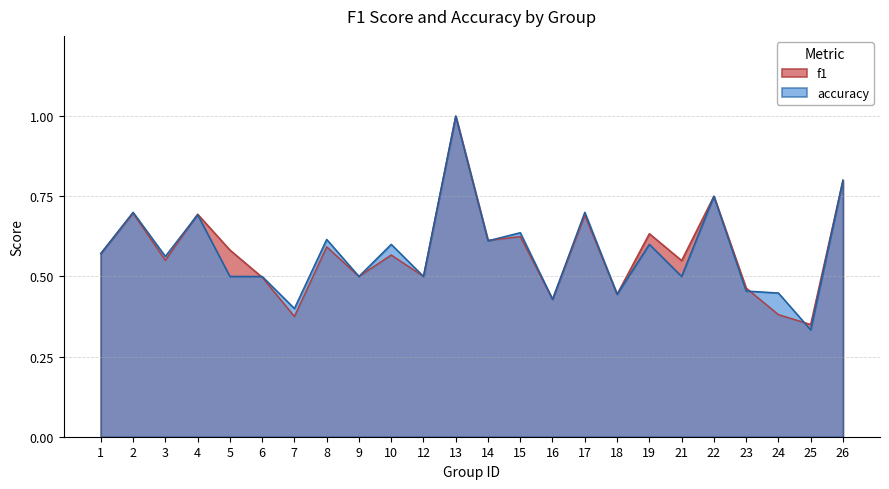

At 18, list the series in order from smallest to largest.

f1, accuracy